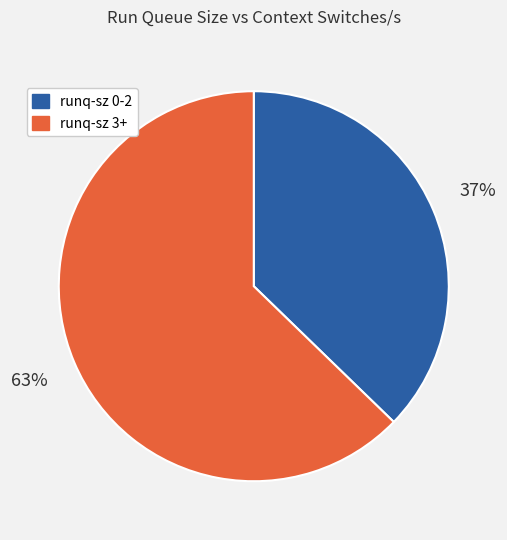

To the nearest percent, what is the average slice percentage?

50%